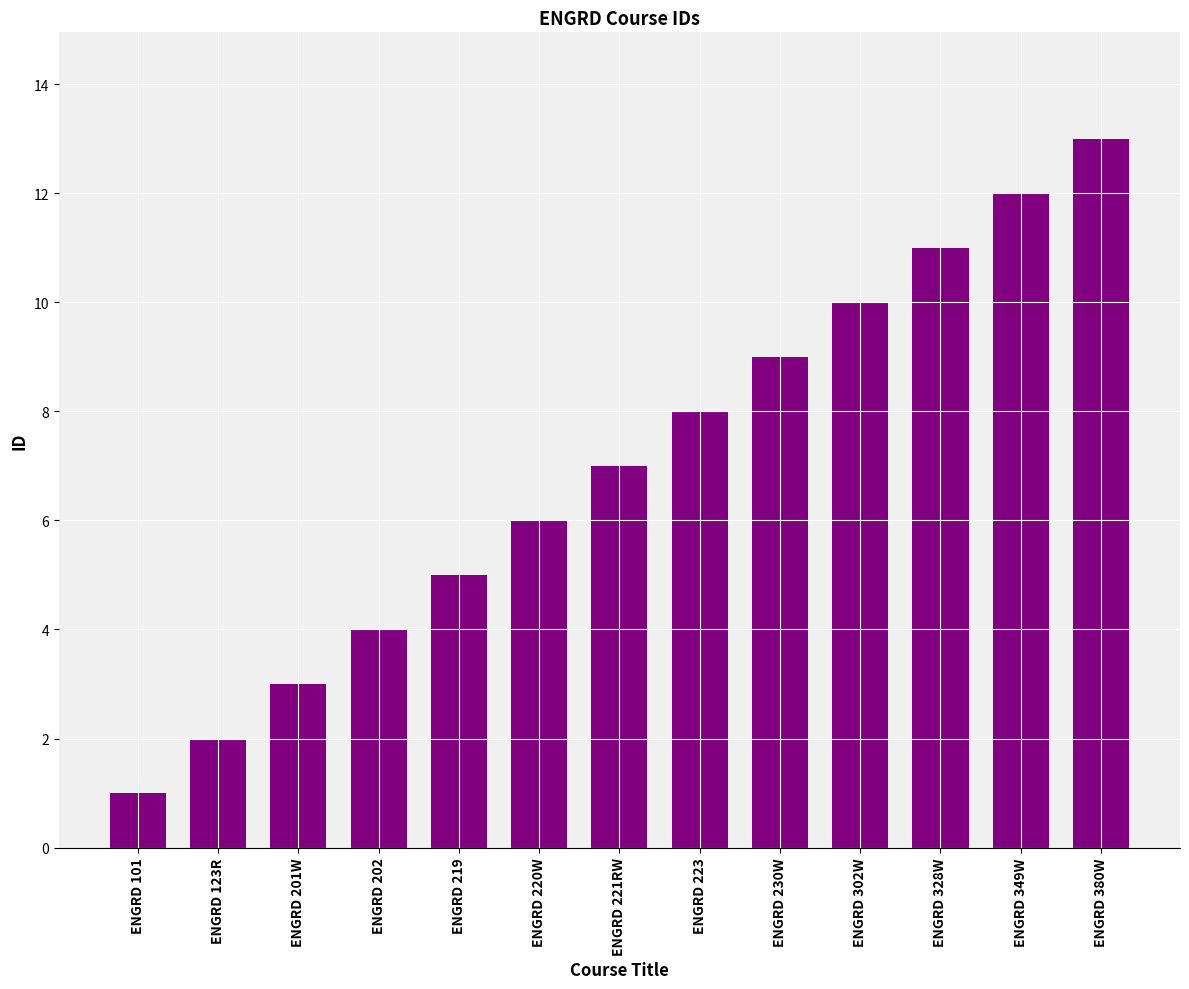

Reading left to right, list all the values displayed in this chart.

ENGRD 101=1	ENGRD 123R=2	ENGRD 201W=3	ENGRD 202=4	ENGRD 219=5	ENGRD 220W=6	ENGRD 221RW=7	ENGRD 223=8	ENGRD 230W=9	ENGRD 302W=10	ENGRD 328W=11	ENGRD 349W=12	ENGRD 380W=13